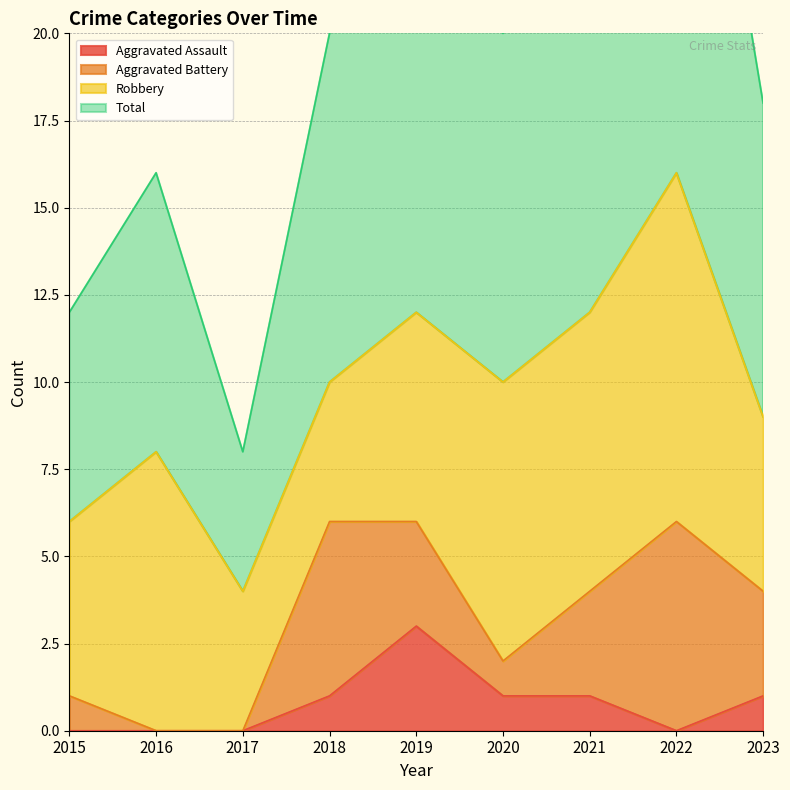

True or false: Total has more than 2 points higher than both neighbors.

True